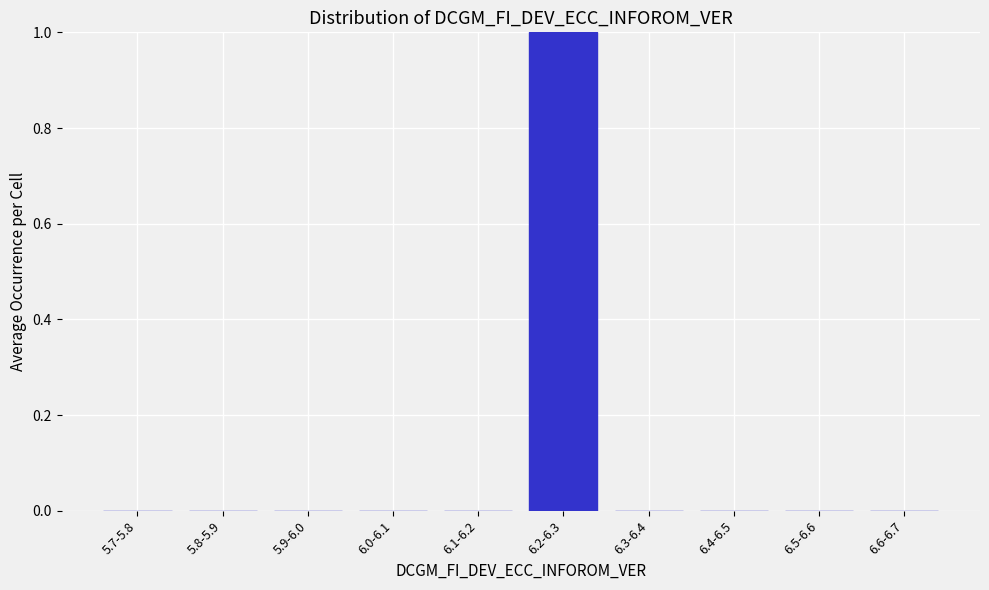

Reading right to left, list all the values displayed in this chart.

6.6-6.7=0	6.5-6.6=0	6.4-6.5=0	6.3-6.4=0	6.2-6.3=1	6.1-6.2=0	6.0-6.1=0	5.9-6.0=0	5.8-5.9=0	5.7-5.8=0